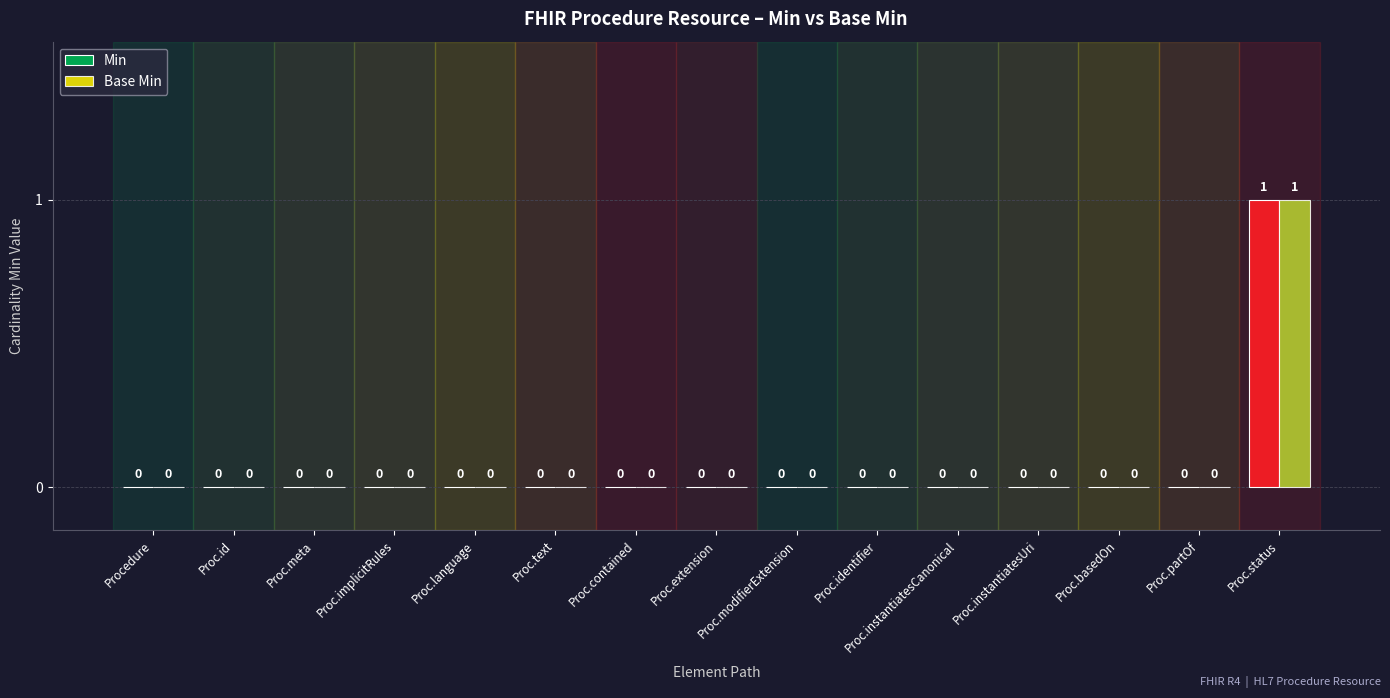

How many series are shown in this chart?

2